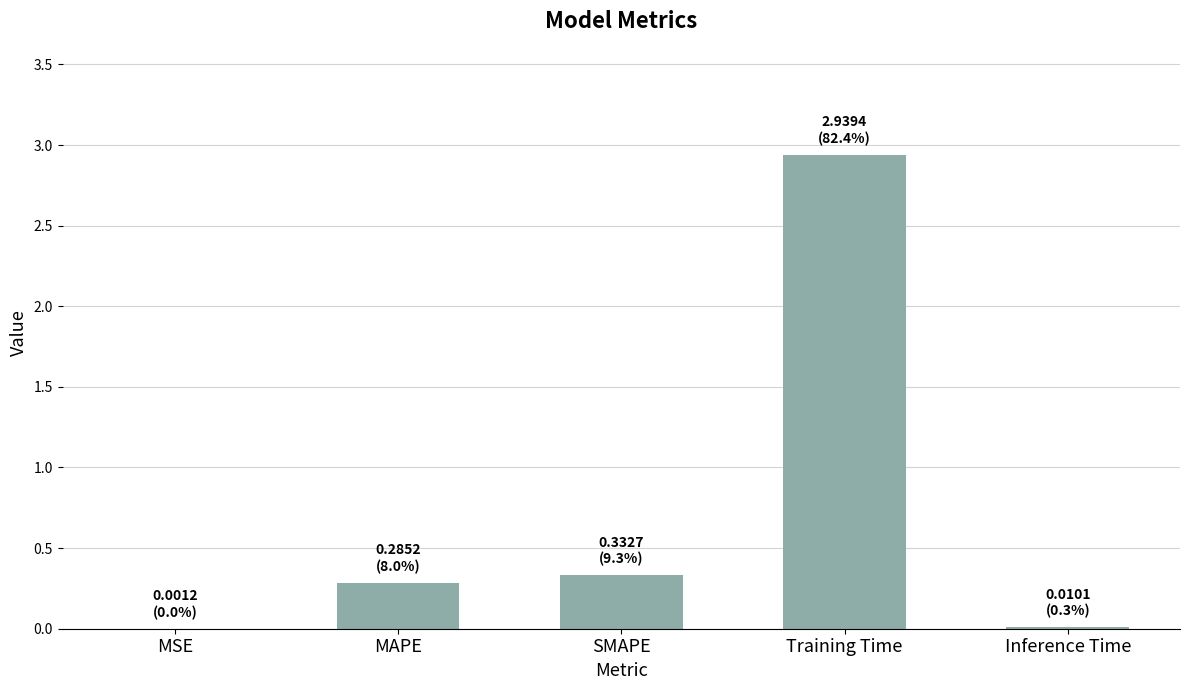

Which category has the highest value across all series?

Training Time